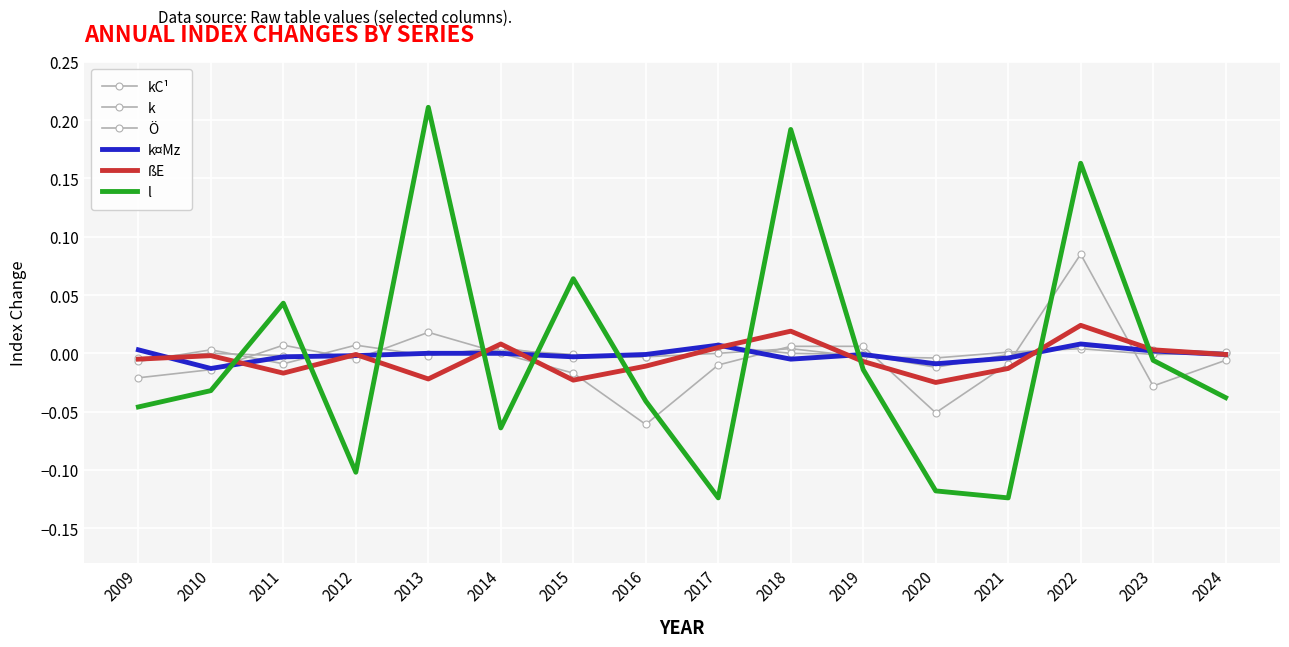

List the labels in order of kC¹ value, largest first.

2018, 2022, 2014, 2021, 2010, 2017, 2024, 2013, 2015, 2023, 2011, 2012, 2016, 2019, 2009, 2020